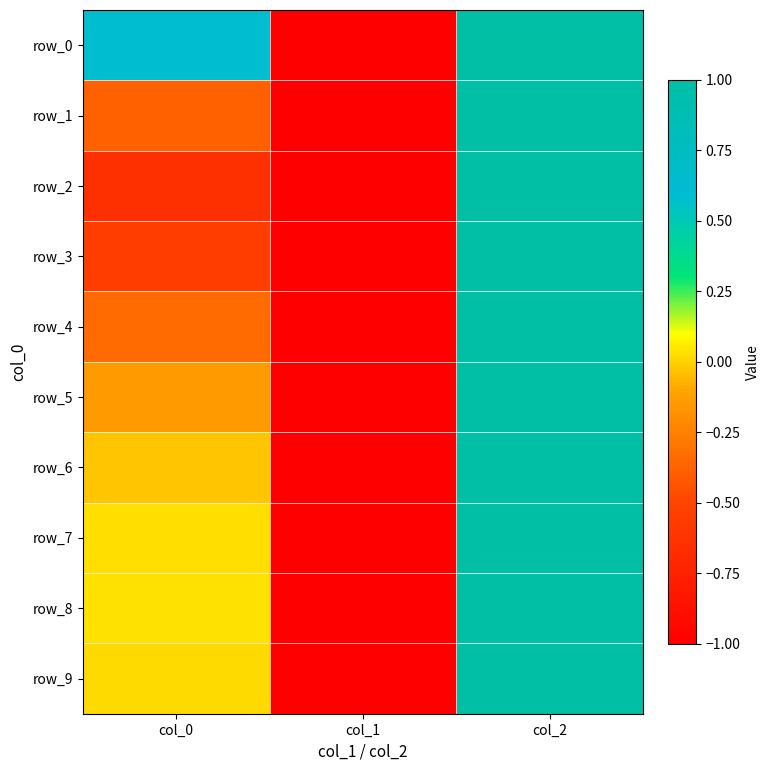

The row_2 series shows 1.0 at col_2. True or false?

True